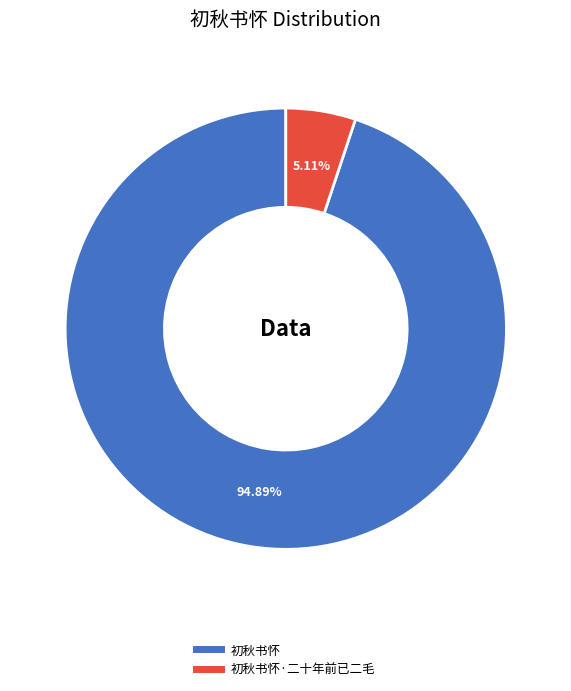

Is there any slice that represents more than half of the pie?

Yes